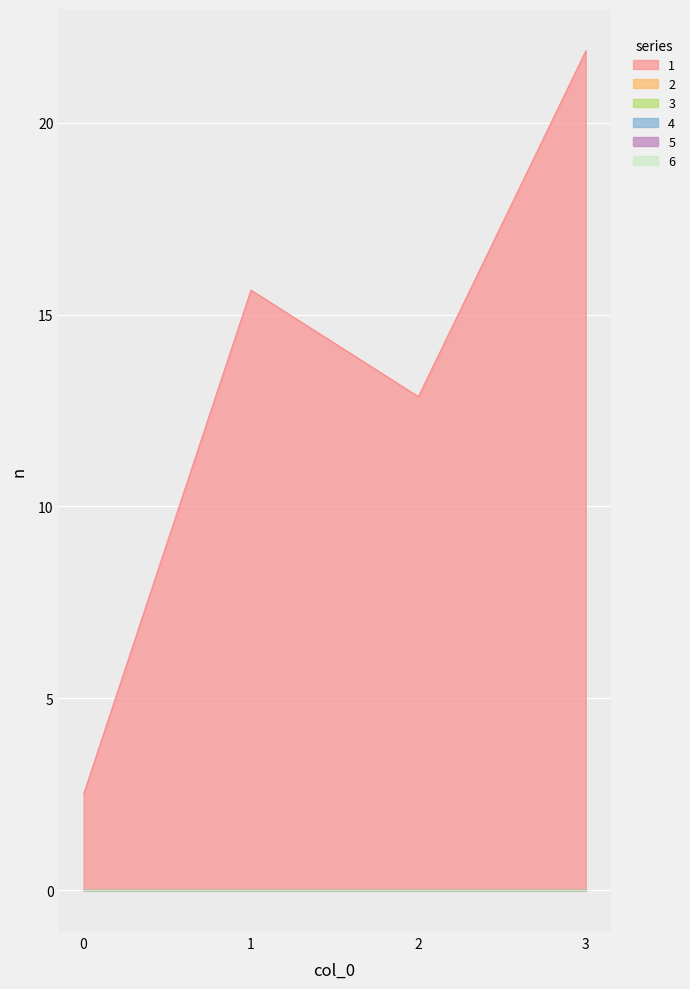

Where is 1 nearest to the value 12?

2